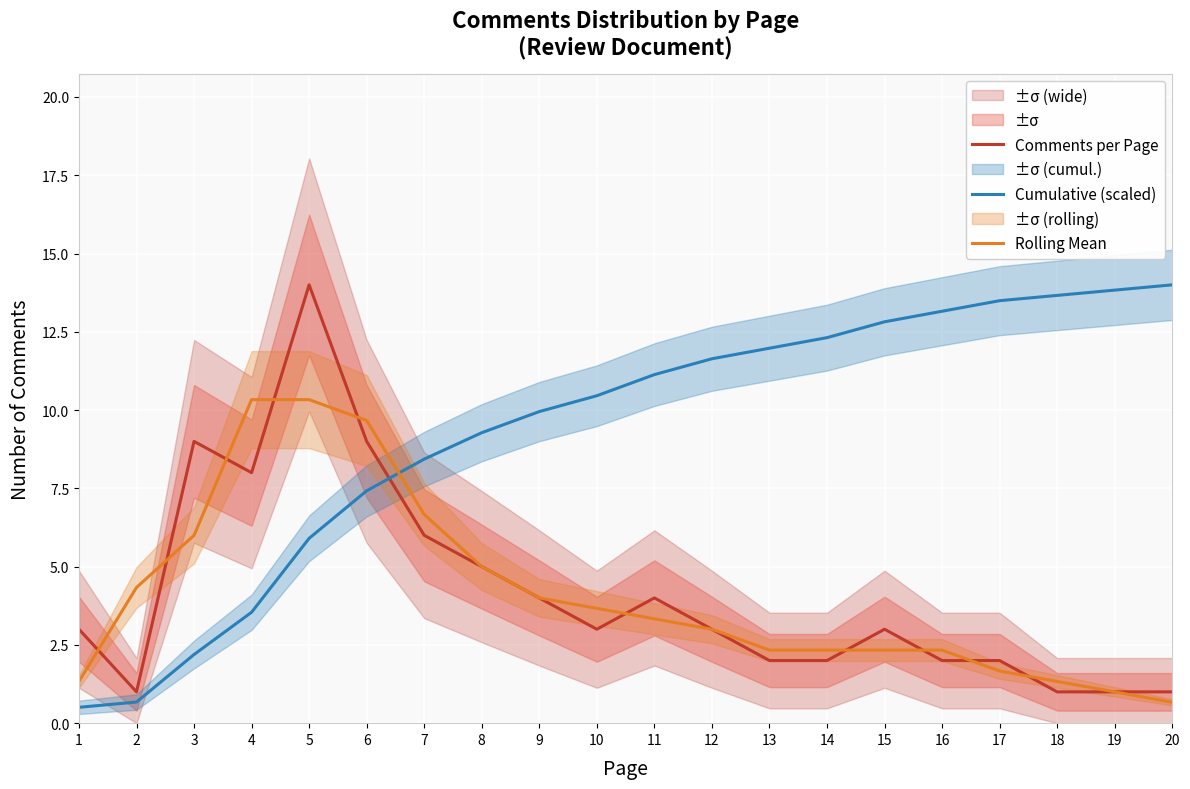

List the series in order of their peak value, highest first.

Comments per Page, Cumulative (scaled), Rolling Mean